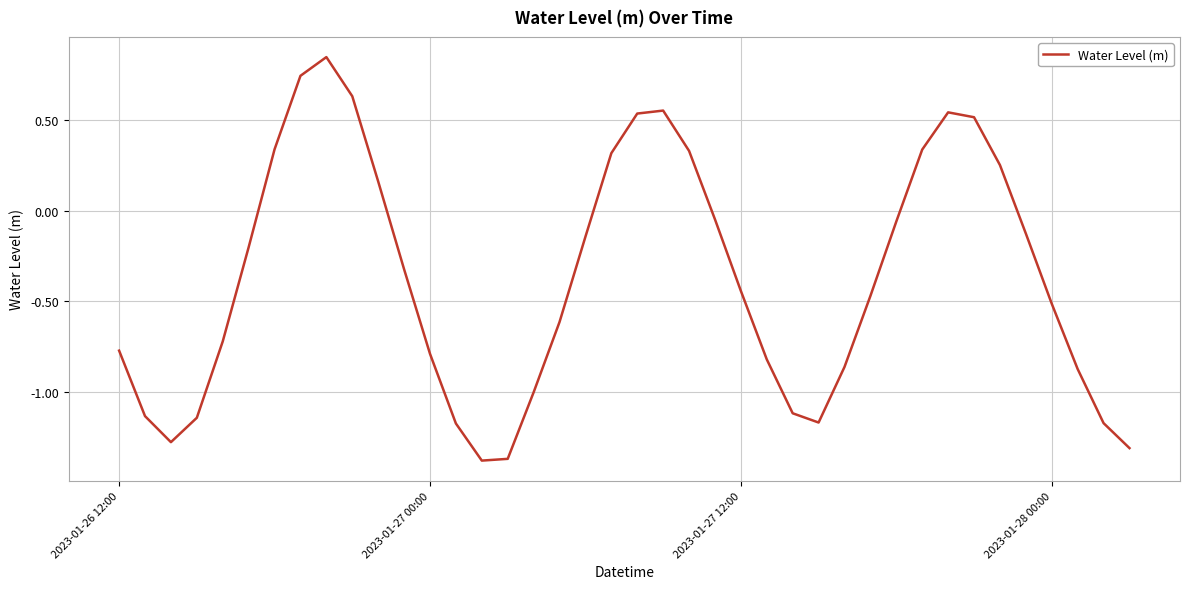

Count the number of data series in this chart.

1